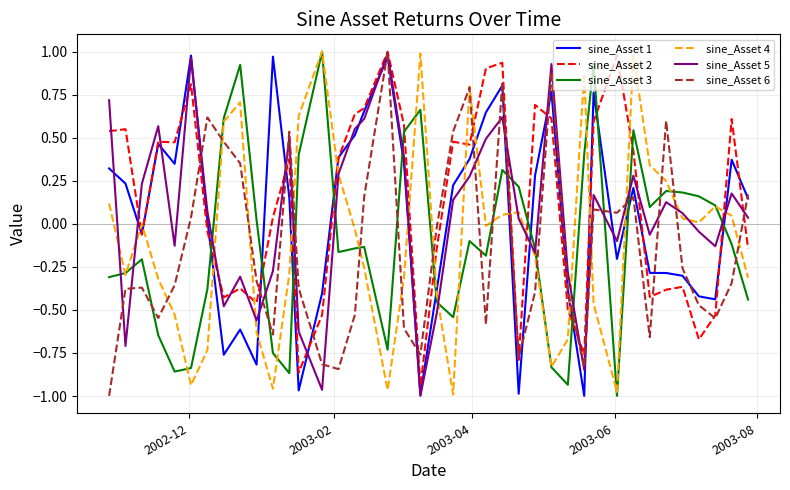

How many times do sine_Asset 5 and sine_Asset 3 cross each other?

14